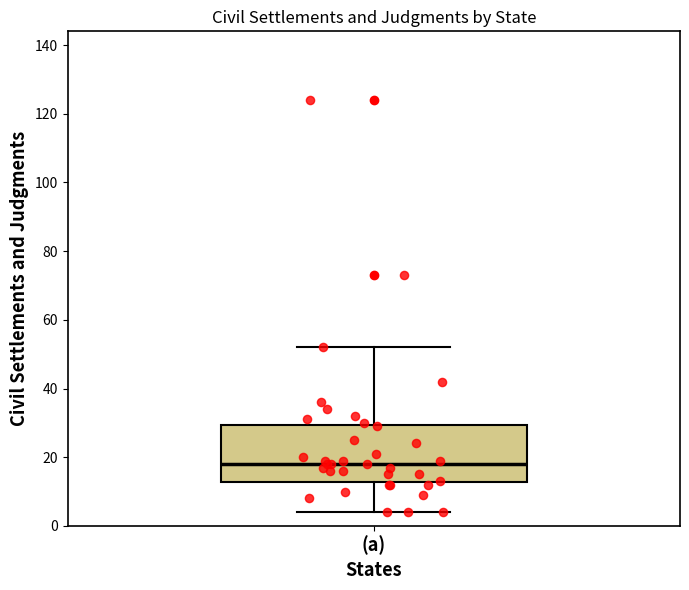

Transcribe this box plot: give where the median line is, the range the box spans, and where the two whiskers end, as read against the y-axis. The values are not printed on the chart, so give them approximately, as read against the axis.

median 18, box 12 to 30, whiskers 4 to 52